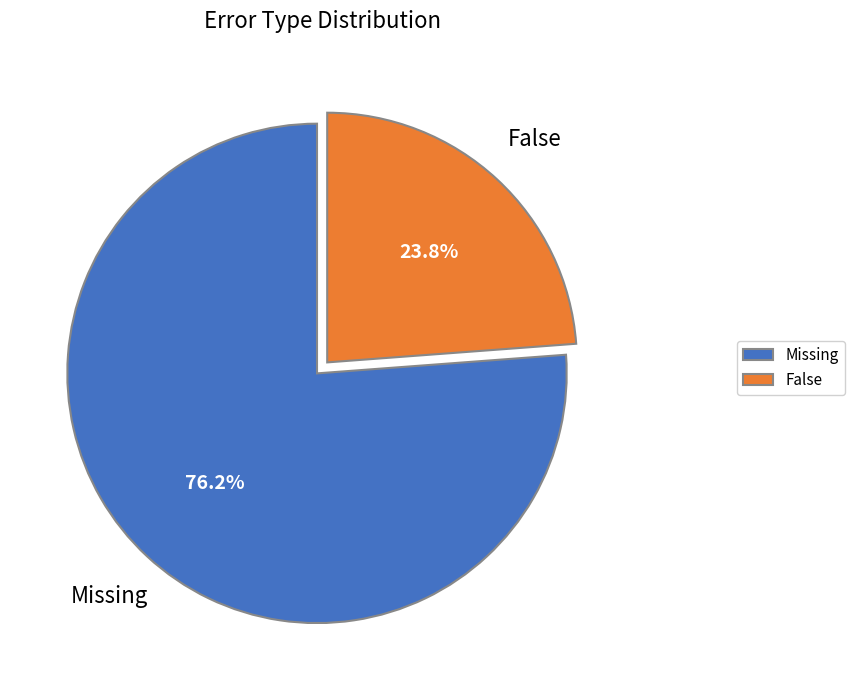

To the nearest percent, what percentage of the pie is Missing?

76%